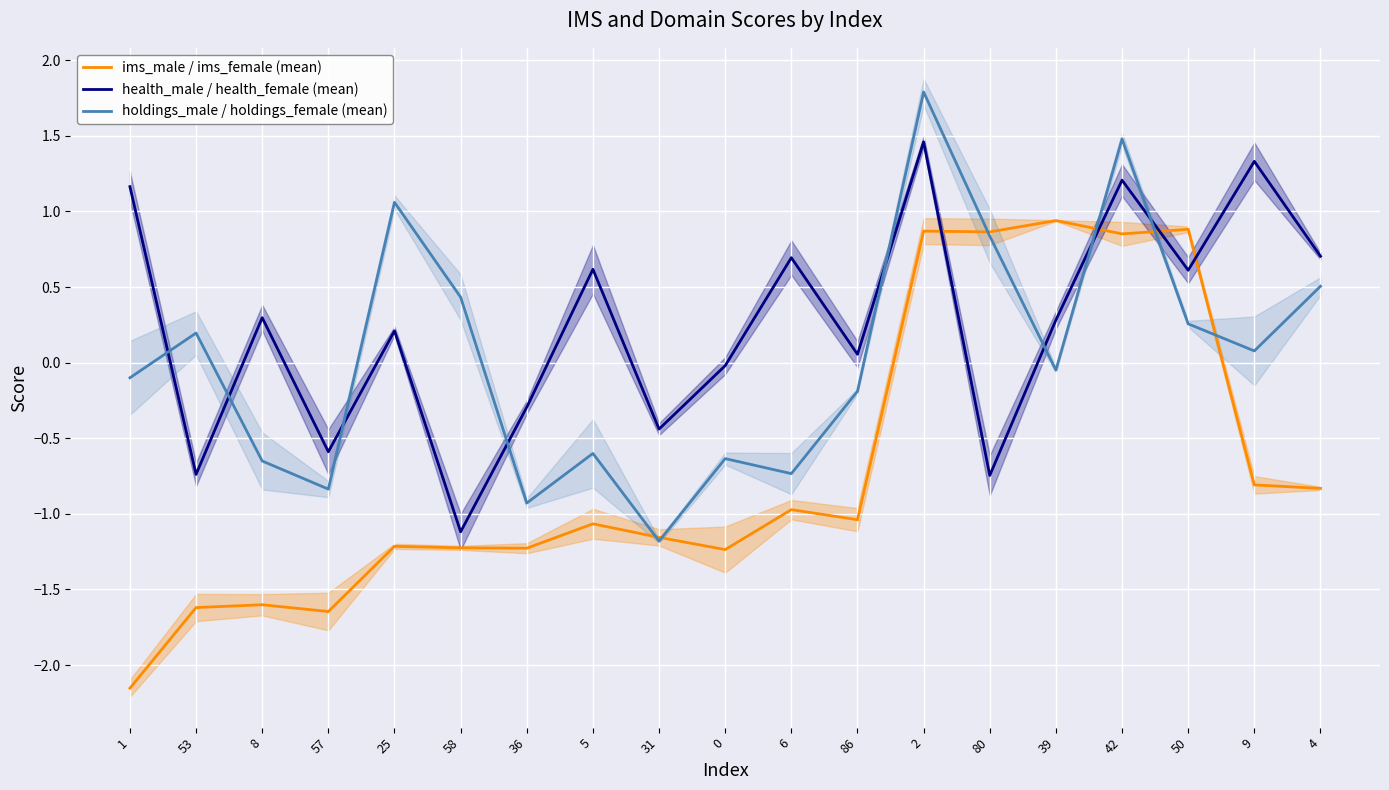

True or false: health_male / health_female (mean) has a value of 1.2 at 42.

True